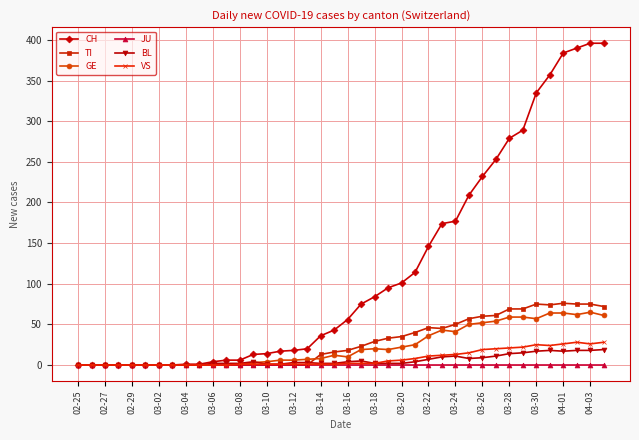

Which series has the largest range (max minus min)?

CH